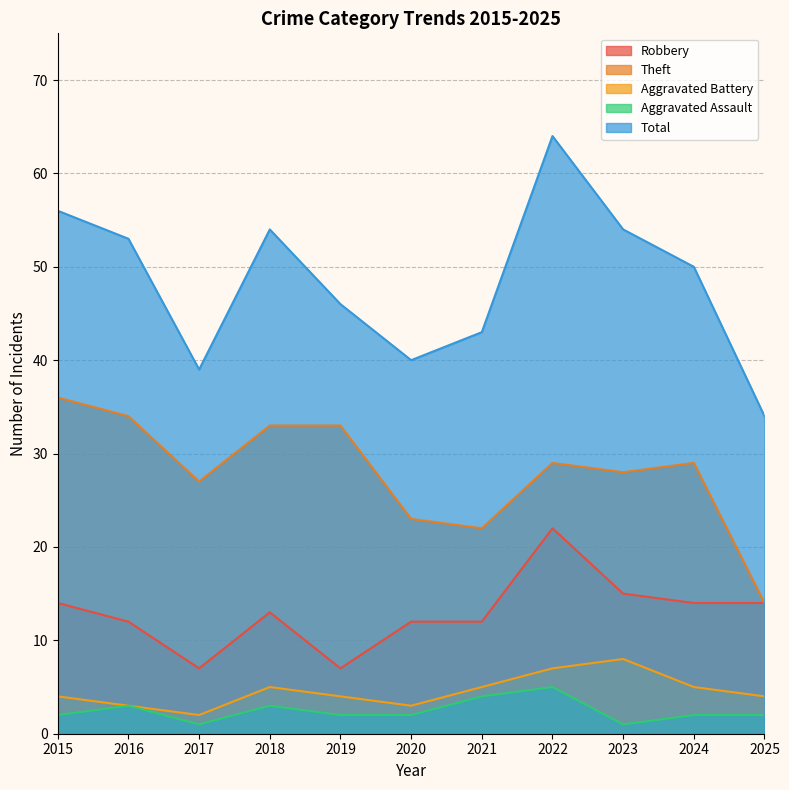

Does the chart display data point markers on the line(s)?

No